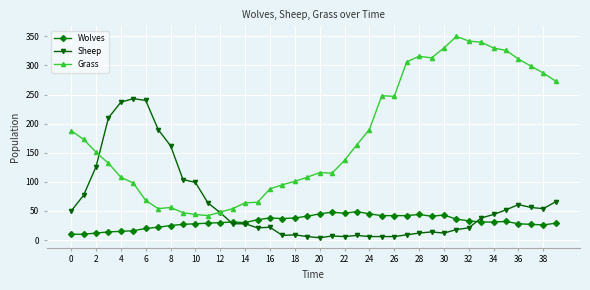

True or false: Sheep and Grass cross at least once.

True